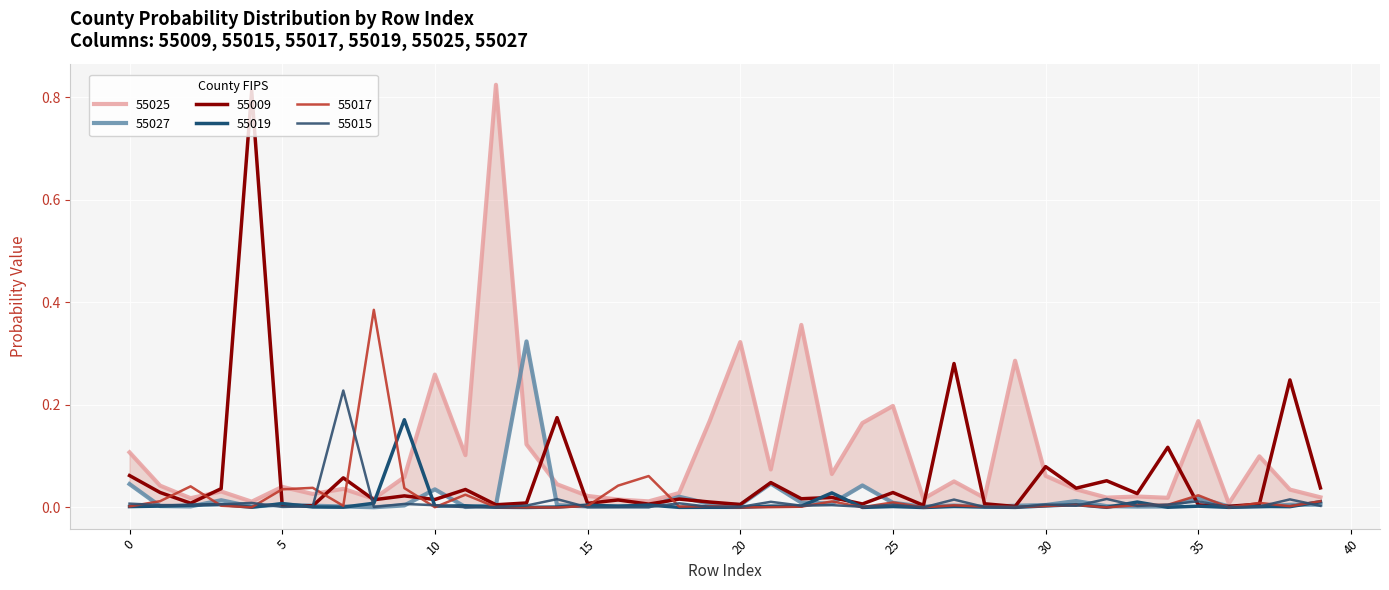

The 55015 series shows 0.0 at 4. True or false?

True